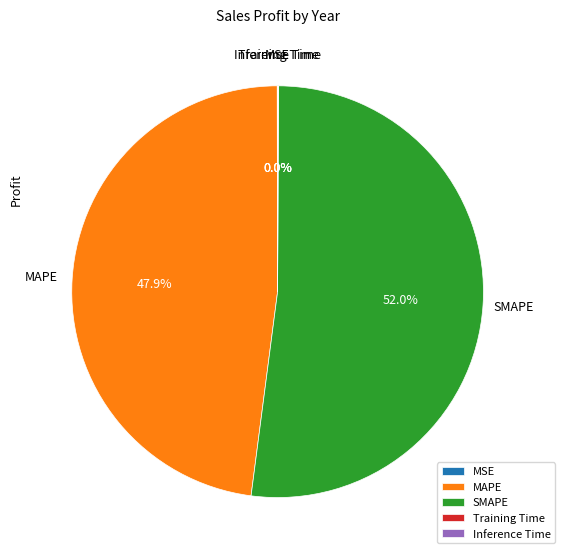

What is the ratio of the value at SMAPE to the value at MAPE?

1.1